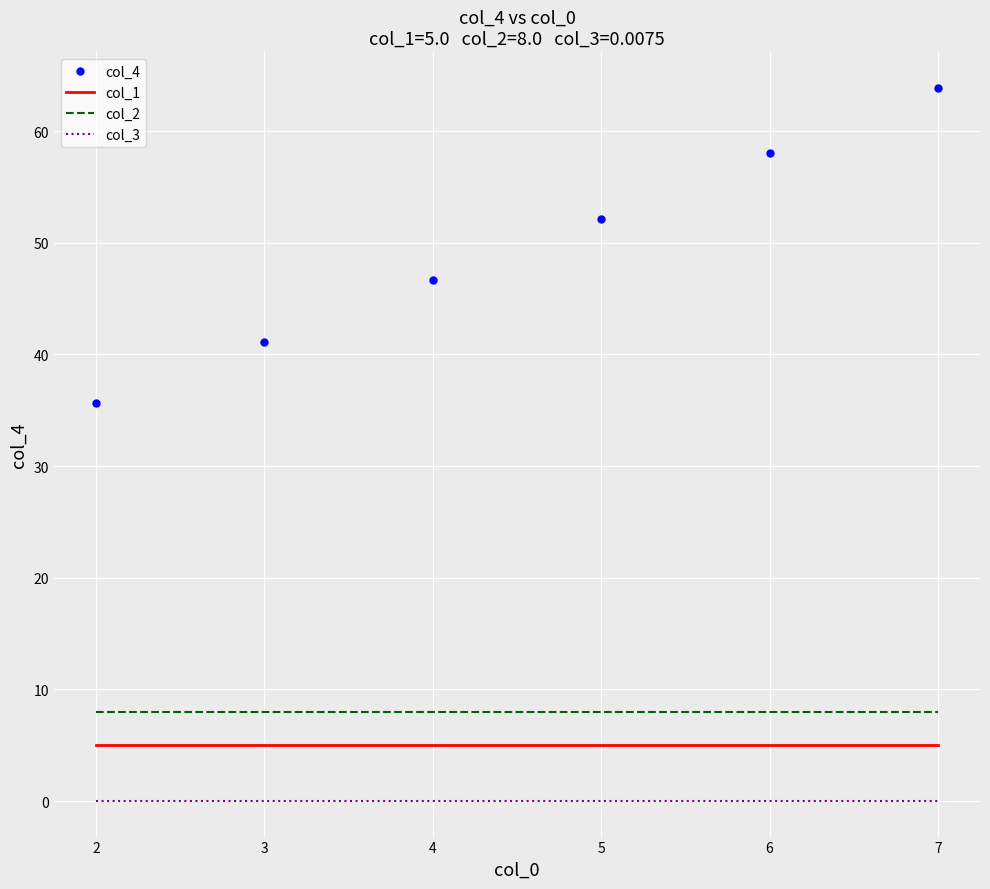

What is the spread (max minus min) of values at 4?

46.7